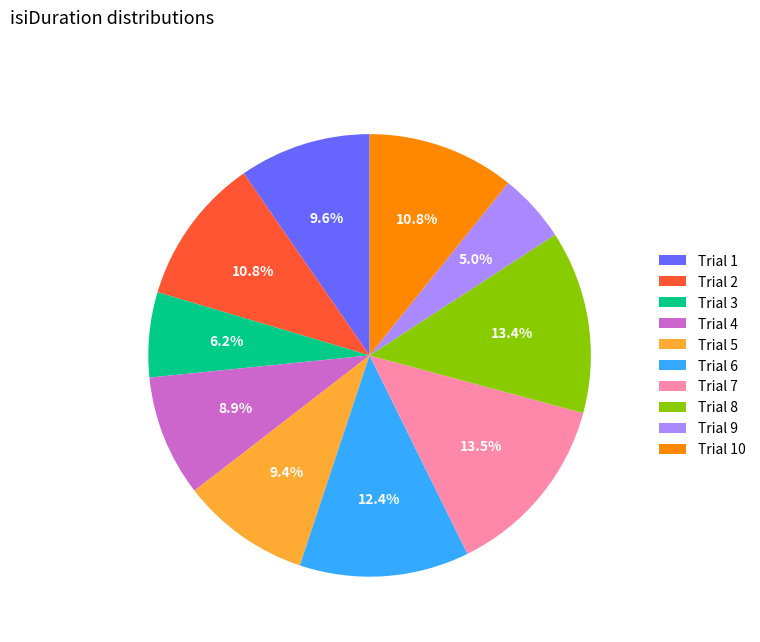

How much of the chart is everything except Trial 7?

86.5%